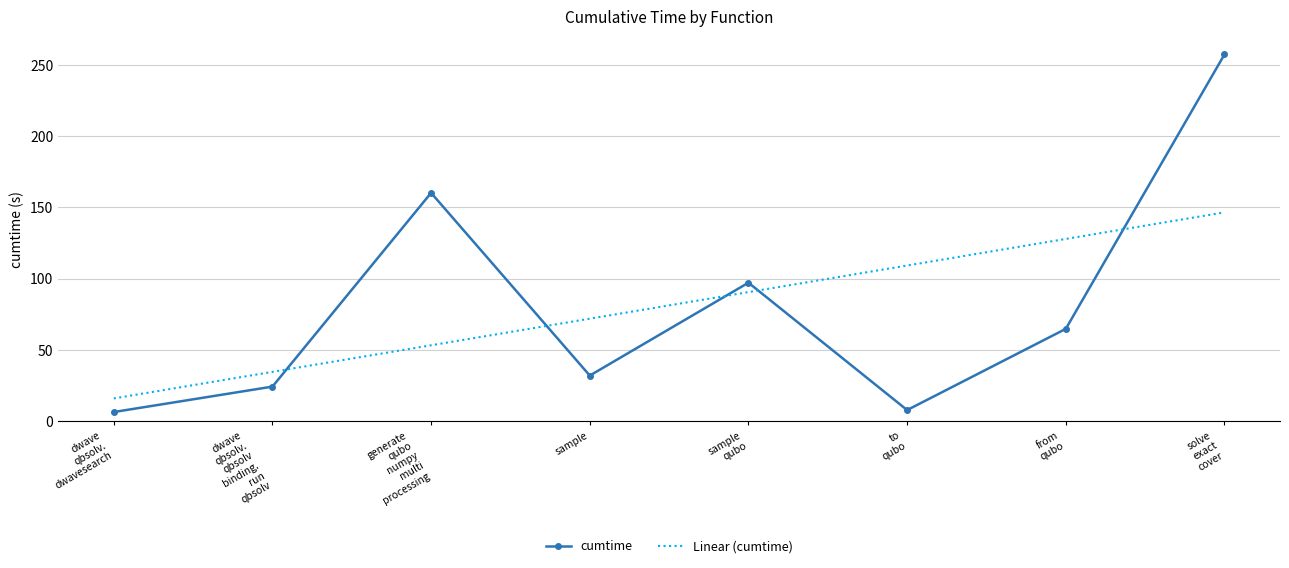

Where do cumtime and Linear (cumtime) first cross each other?

dwave
qbsolv.
qbsolv
binding.
run
qbsolv and generate
qubo
numpy
multi
processing